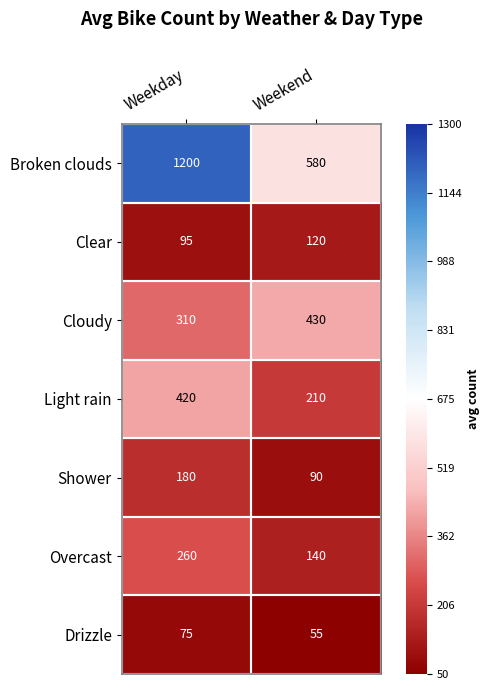

What is the spread (max minus min) of values at Weekend?

525